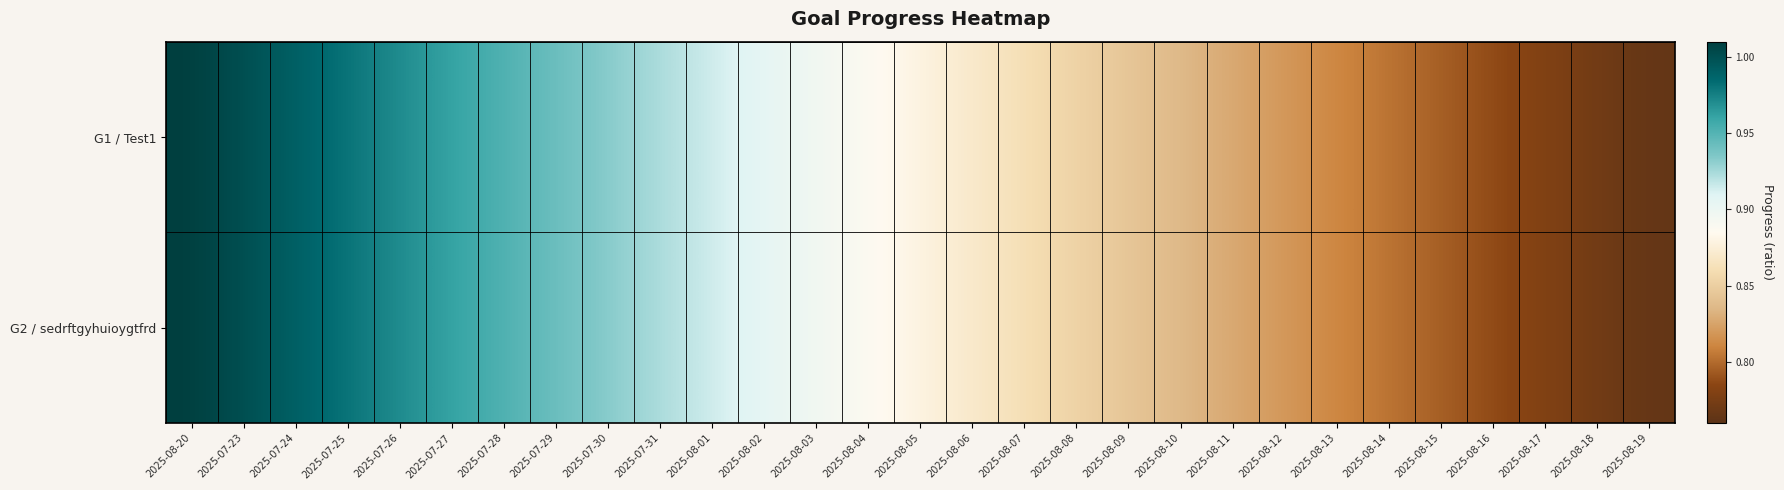

Count the number of categories in the chart.

29